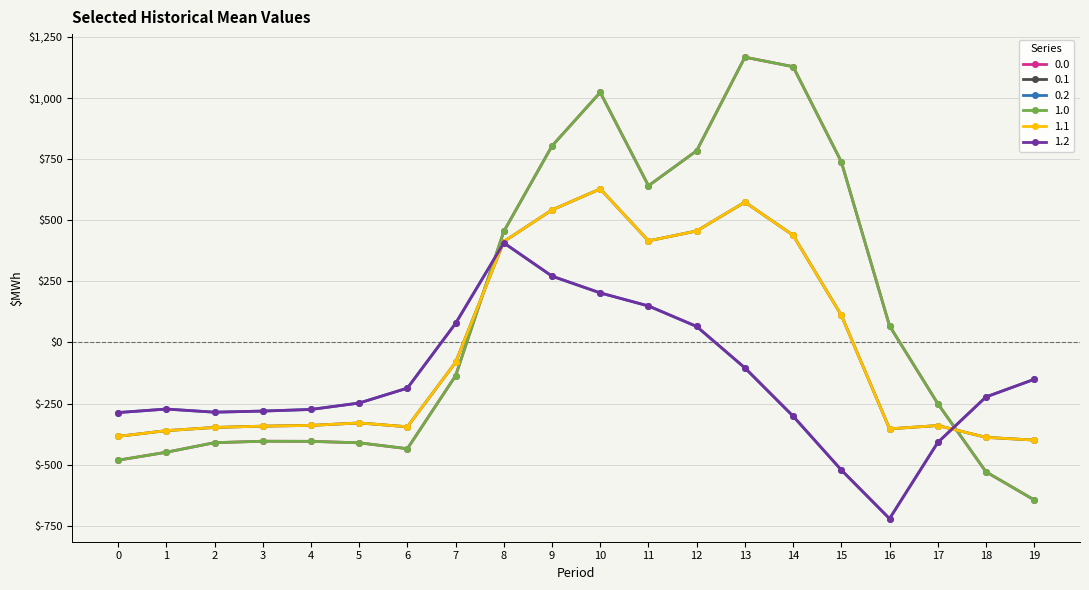

Where does the 0.1 series first go above -329?

7